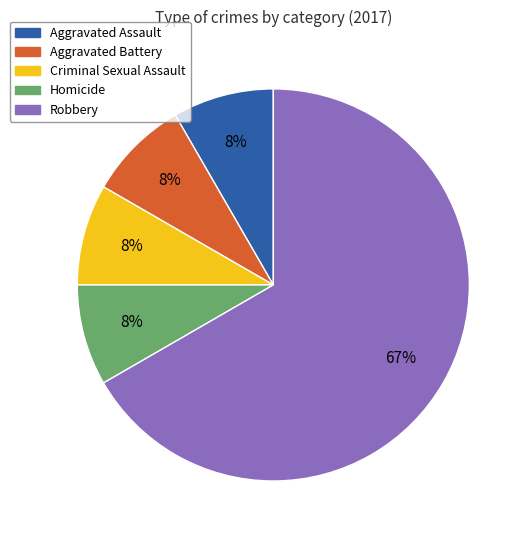

To the nearest percent, what percentage of the pie is Homicide?

8%